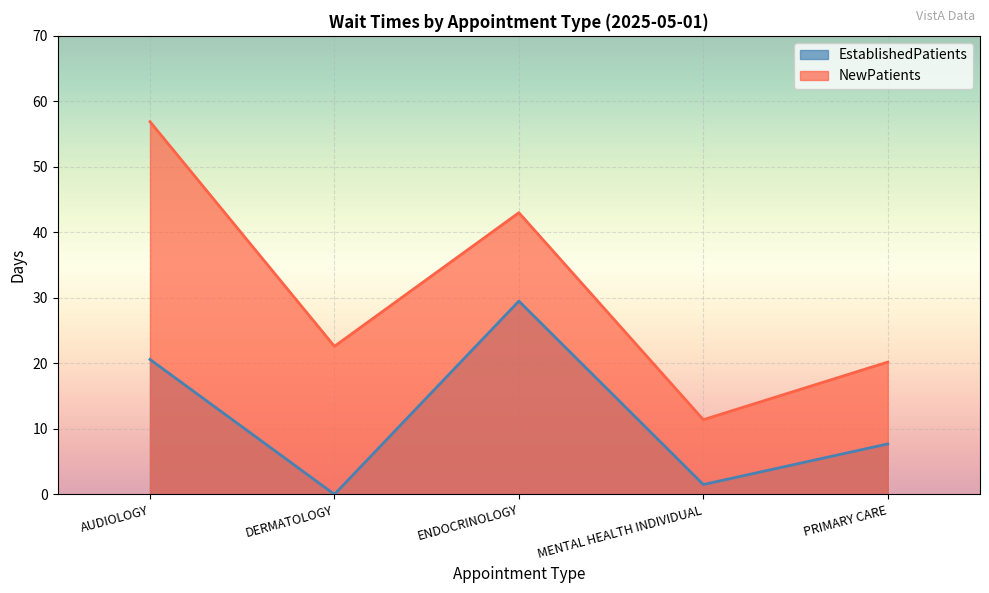

Where is the first local minimum for EstablishedPatients?

DERMATOLOGY